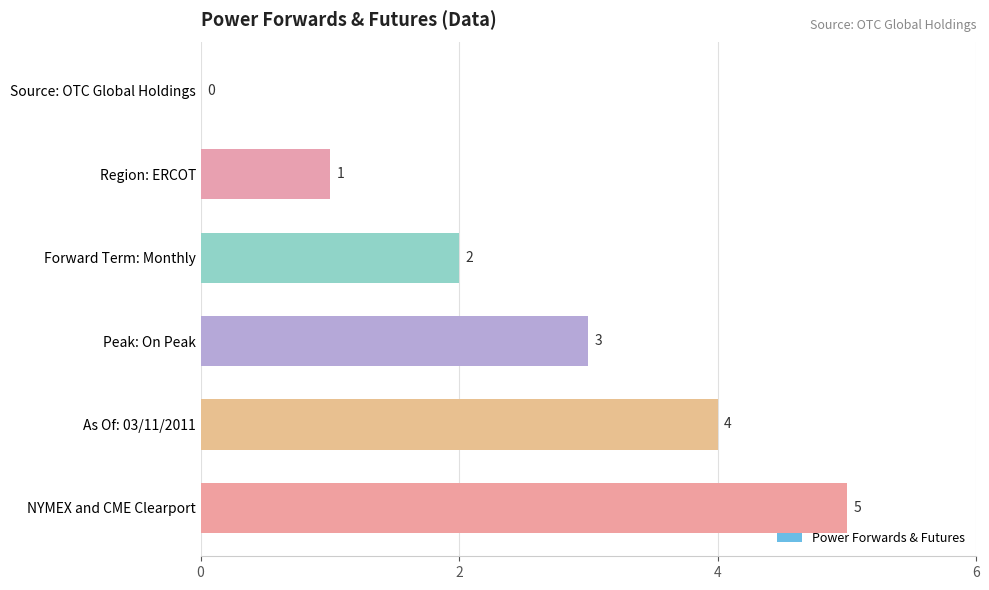

How many positive values are there?

5